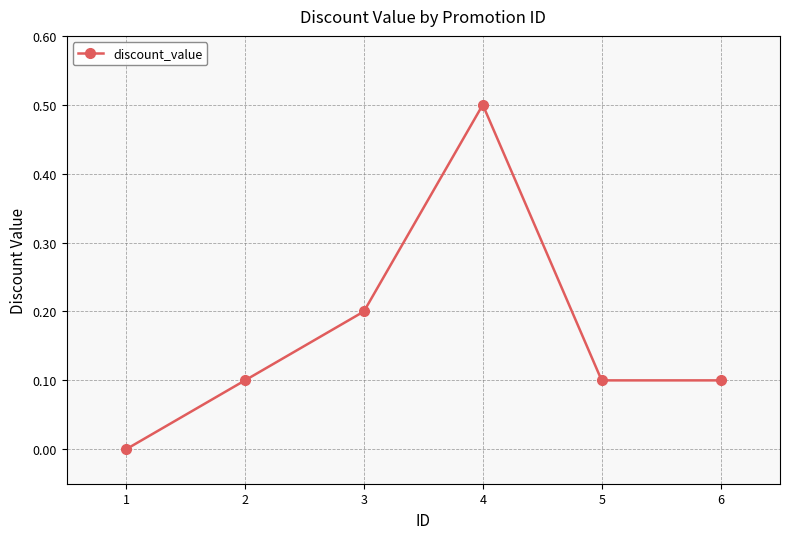

What is the change in value from 1 to 5?

+0.1